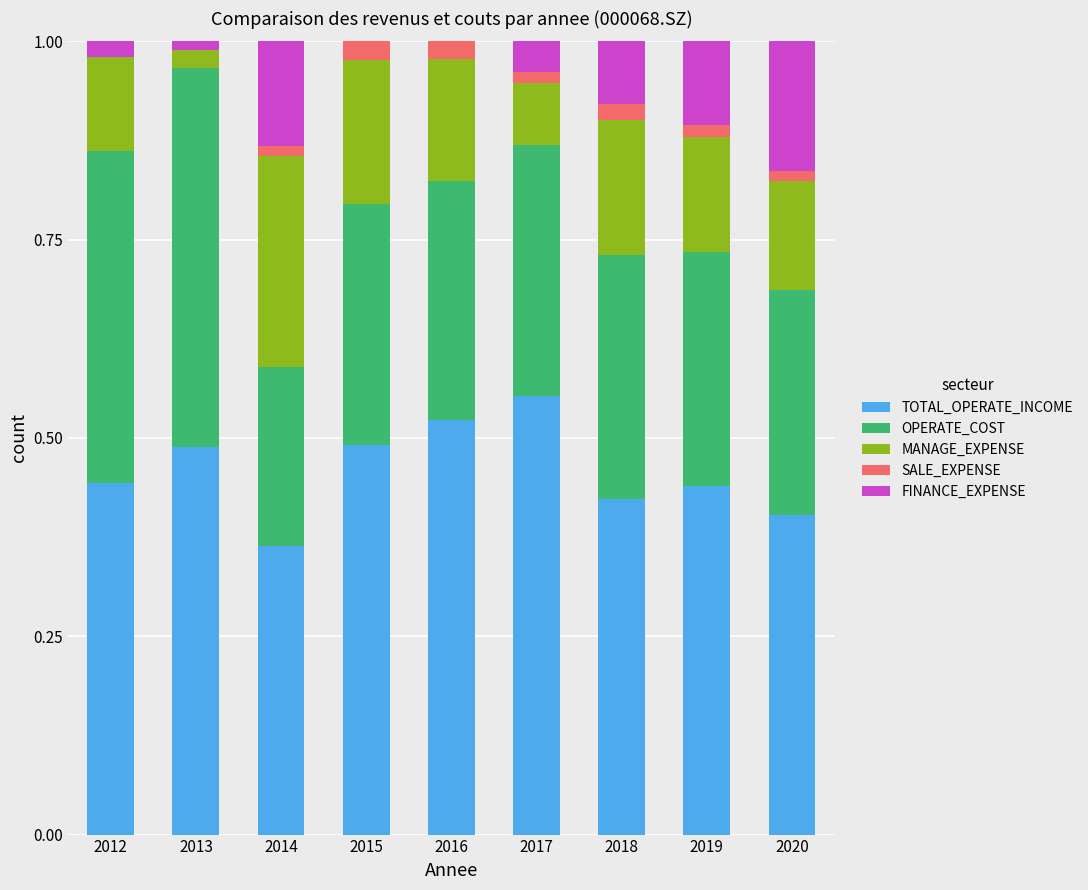

What is the sum of the TOTAL_OPERATE_INCOME values at 2016 and 2015?

1.0